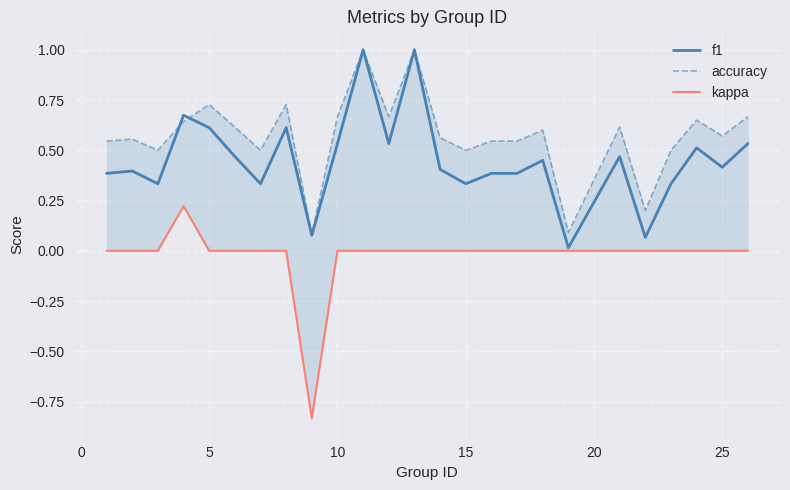

The f1 series shows 1.0 at 5. True or false?

False